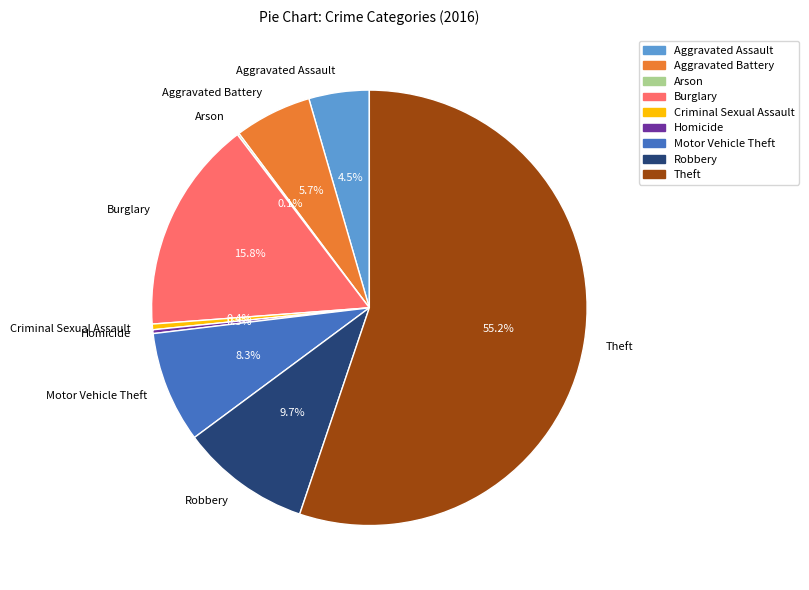

Does any single category account for the majority?

Yes